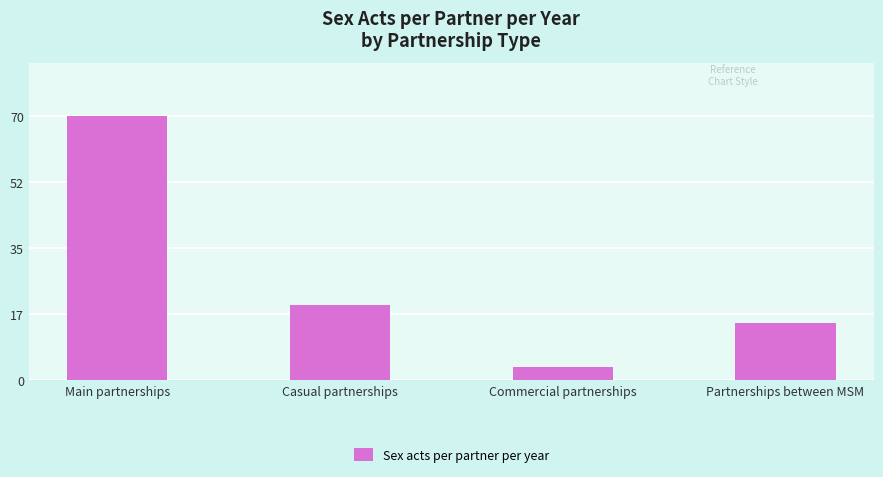

Reading left to right, extract all data points from this chart.

Main partnerships=70.0	Casual partnerships=20.0	Commercial partnerships=3.5	Partnerships between MSM=15.0